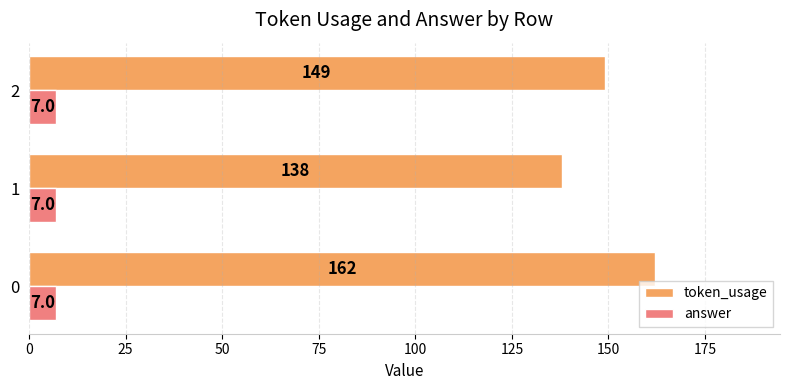

What is the minimum value shown in the chart?

7